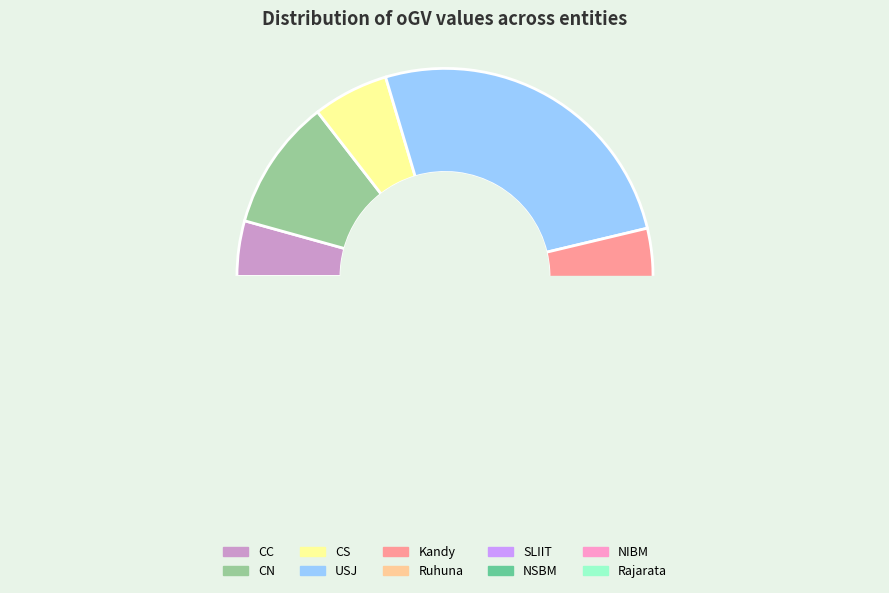

What is the smallest slice in the pie chart?

NIBM